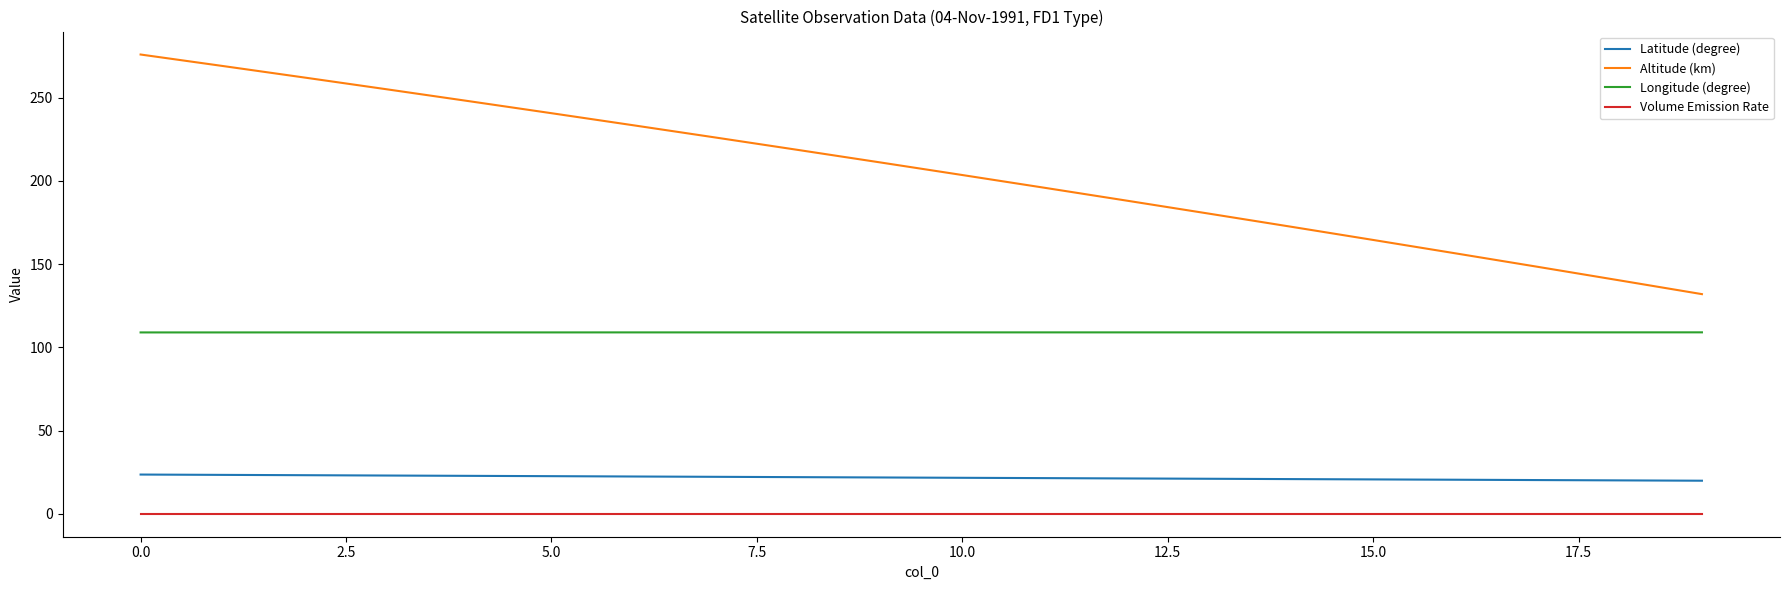

List the series in order of their peak value, highest first.

Altitude (km), Longitude (degree), Latitude (degree), Volume Emission Rate